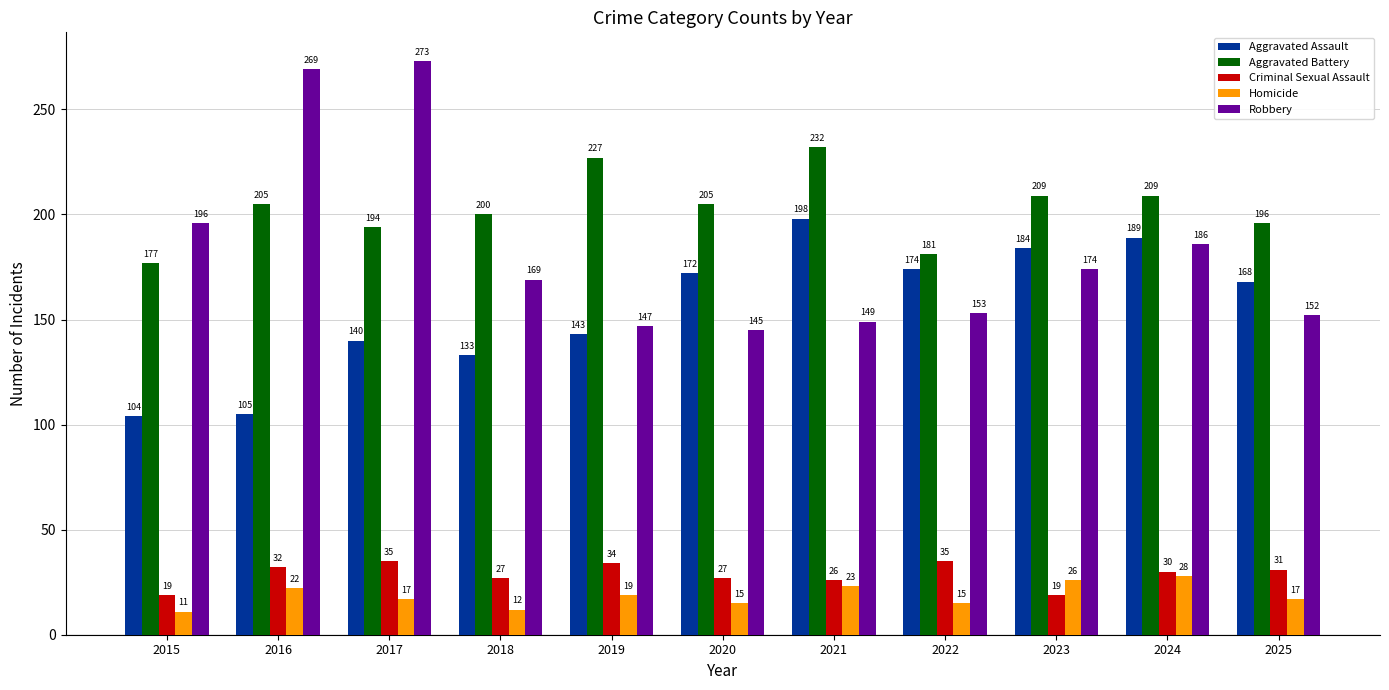

What is the maximum value shown in the chart?

273